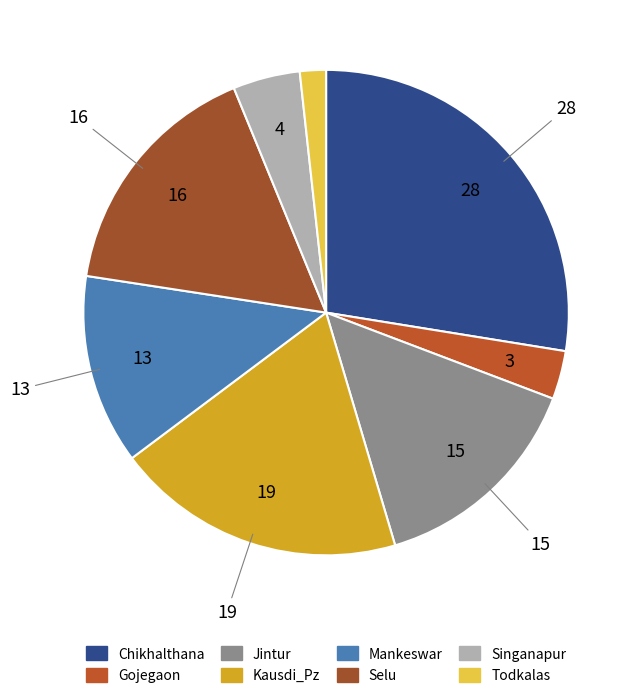

To the nearest percent, what is the combined percentage of Chikhalthana and Jintur?

42%